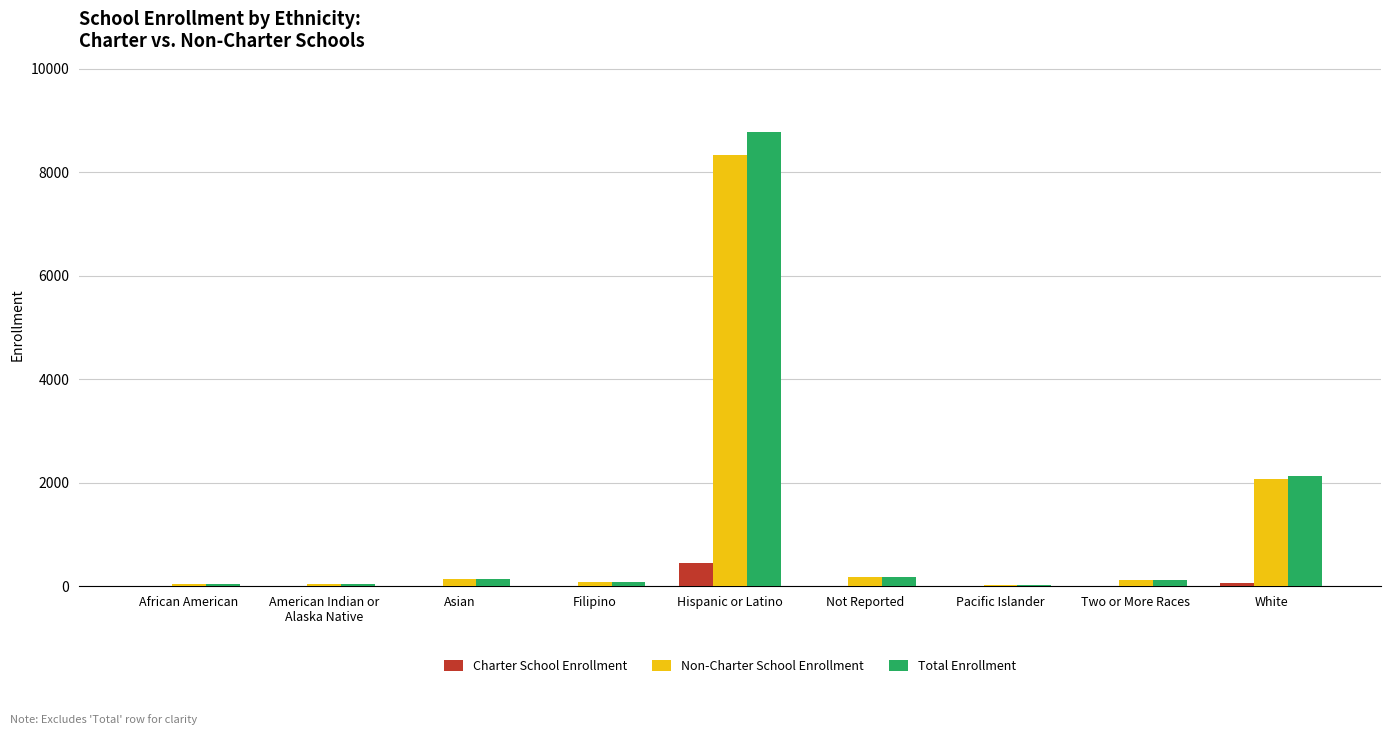

What is the sum of all Non-Charter School Enrollment values?

11003